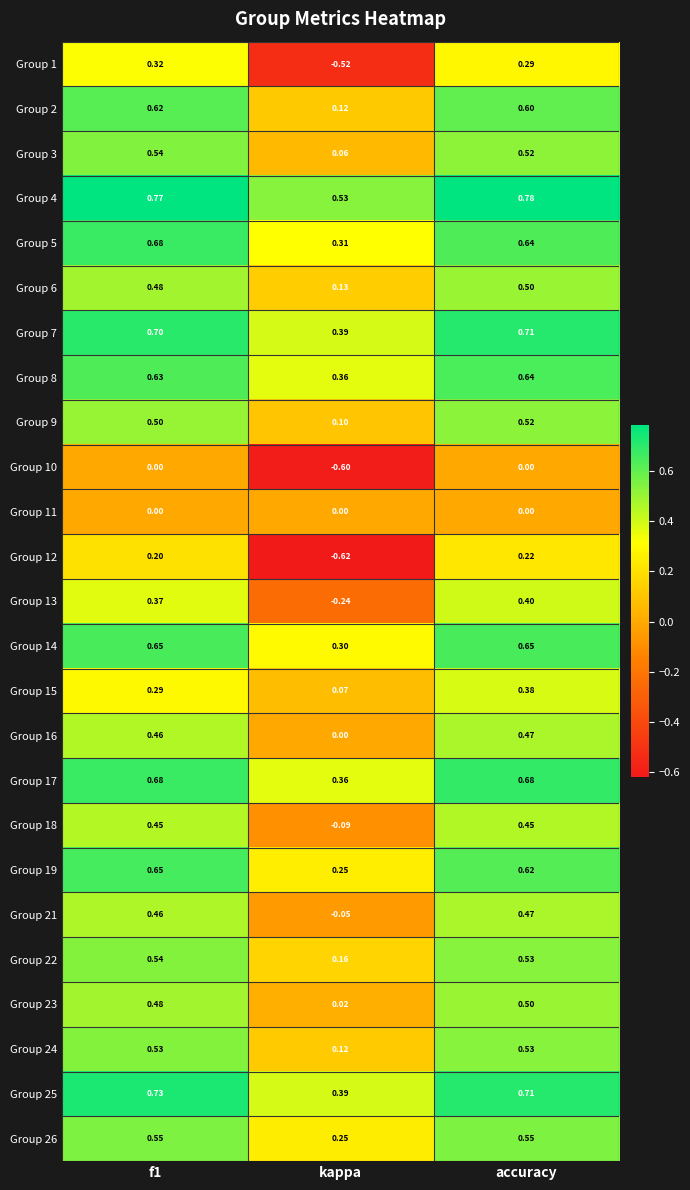

Is the value of Group 11 at kappa greater than the value of Group 25 at accuracy?

No